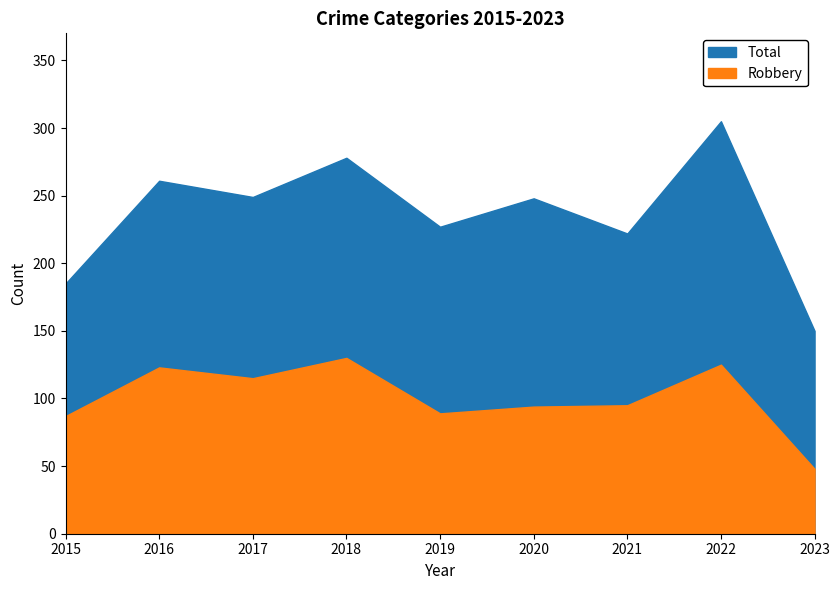

The Total series shows 56 at 2021. True or false?

False